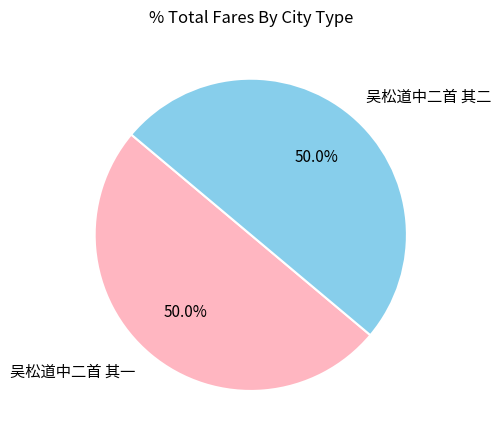

What is the ratio of the value at 吴松道中二首 其二 to the value at 吴松道中二首 其一?

1.0